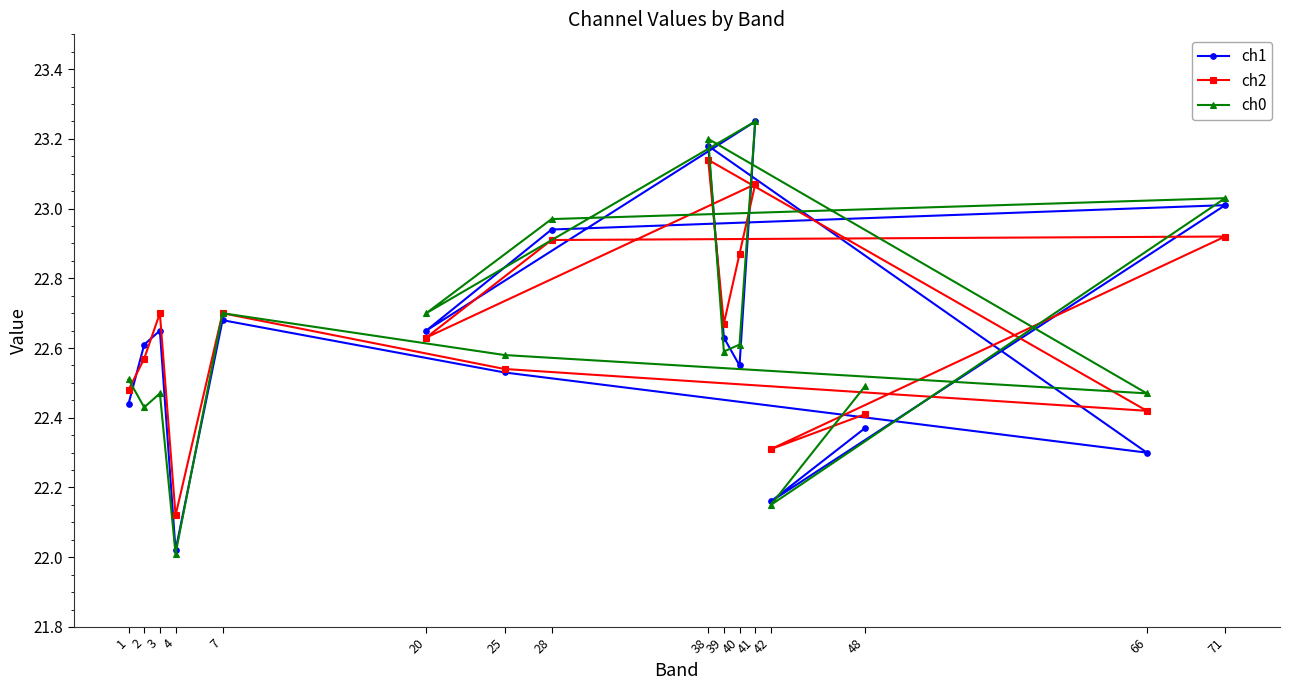

Reading left to right, what are all the values shown in this chart?

ch1: 22.4	22.6	22.6	22.0	22.7	22.5	22.3	23.2	22.6	22.6	23.2	22.6	22.9	23.0	22.2	22.4
ch2: 22.5	22.6	22.7	22.1	22.7	22.5	22.4	23.1	22.7	22.9	23.1	22.6	22.9	22.9	22.3	22.4
ch0: 22.5	22.4	22.5	22.0	22.7	22.6	22.5	23.2	22.6	22.6	23.2	22.7	23.0	23.0	22.1	22.5